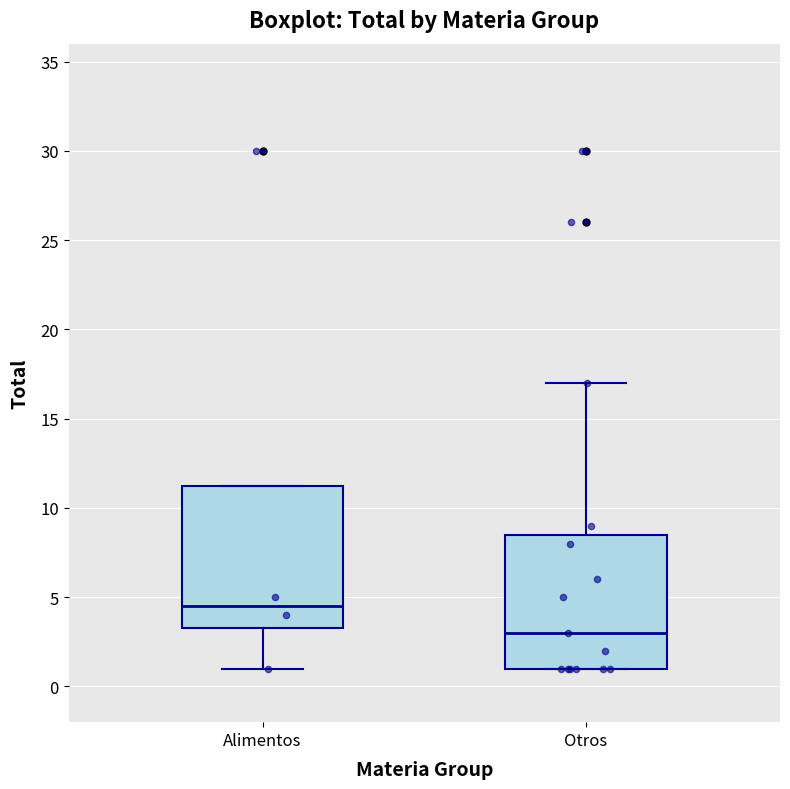

Comparing the boxes themselves (not the whiskers), which one is the tallest?

Alimentos